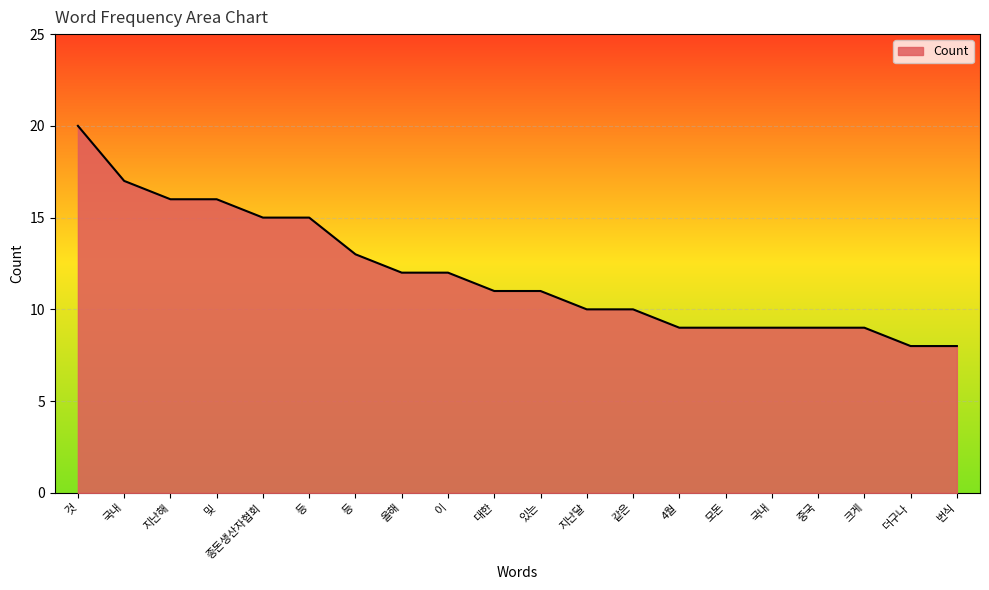

How many series are shown in this chart?

1